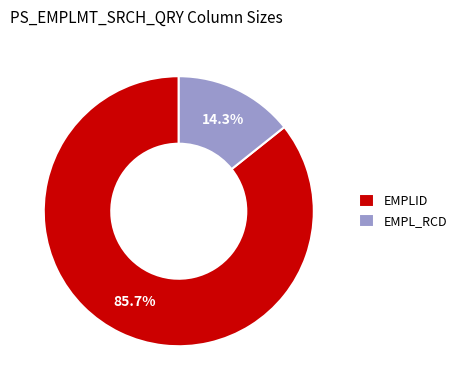

Approximately how many times larger is the value at EMPLID compared to EMPL_RCD?

6.0